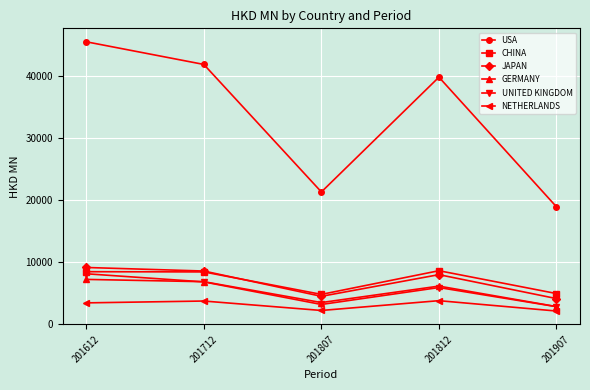

Where is USA nearest to the value 32274?

201812